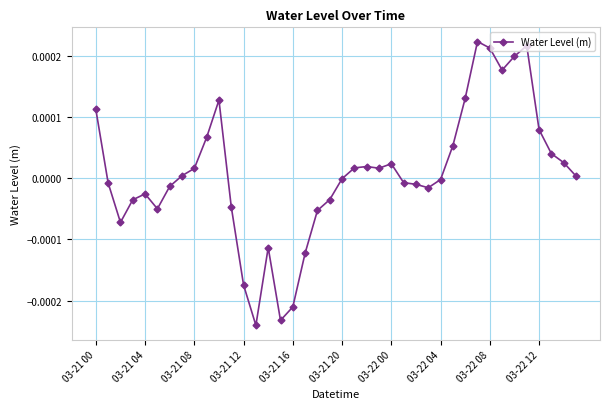

At which label does the data first exceed 0?

03-21 00